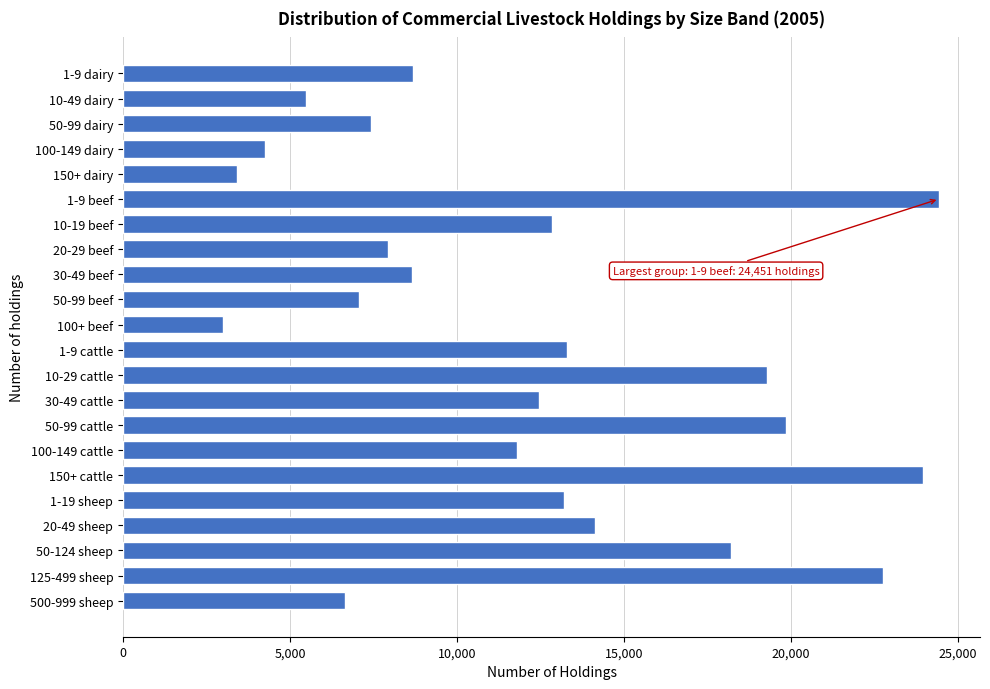

What is the difference between the maximum and minimum values?

21448